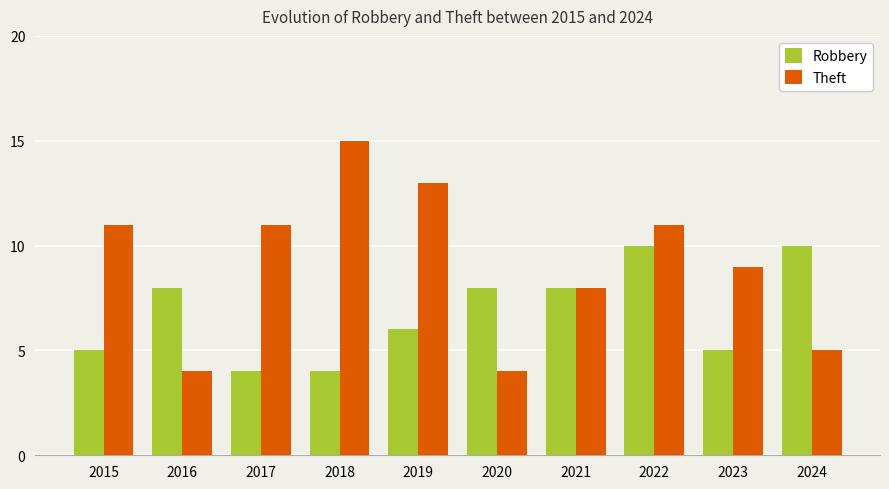

What is the greatest value displayed?

15